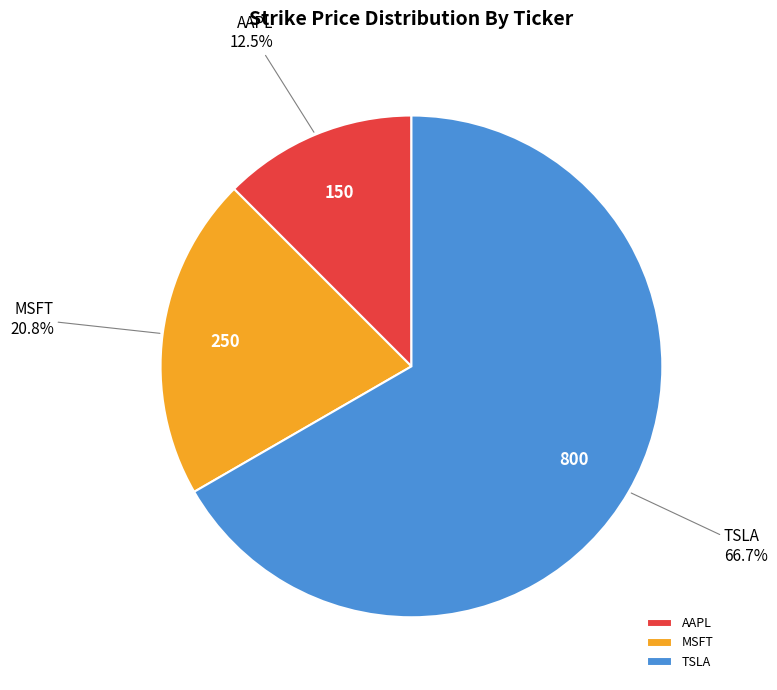

Approximately how many times larger is the value at MSFT compared to AAPL?

1.7